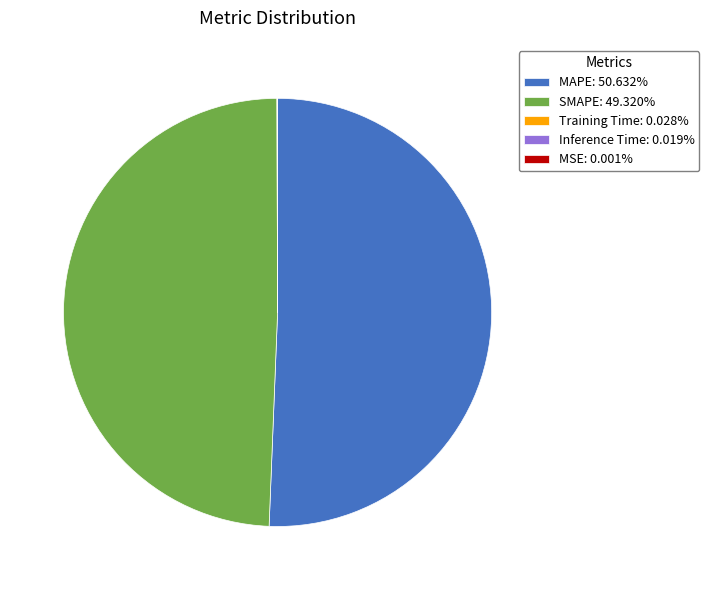

Does any single category account for the majority?

Yes